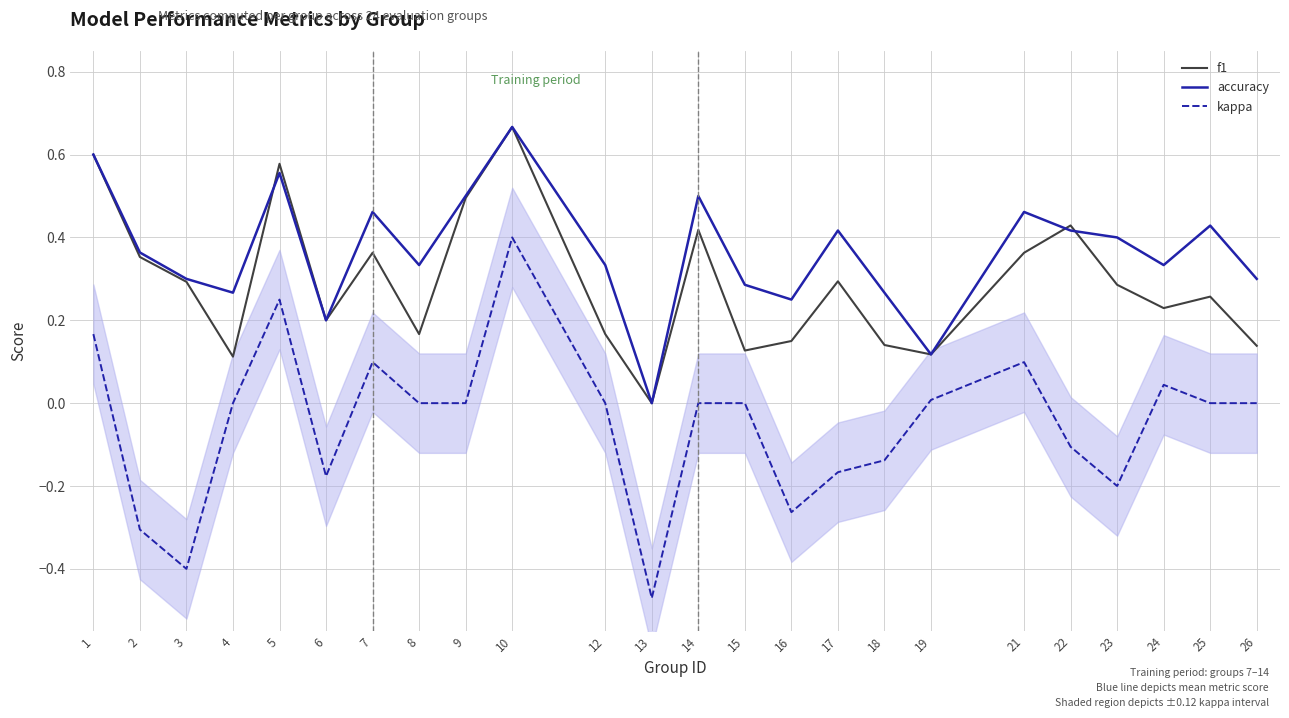

Rank the categories by kappa value from highest to lowest.

10, 5, 1, 7, 21, 24, 19, 4, 8, 9, 12, 14, 15, 25, 26, 22, 18, 17, 6, 23, 16, 2, 3, 13